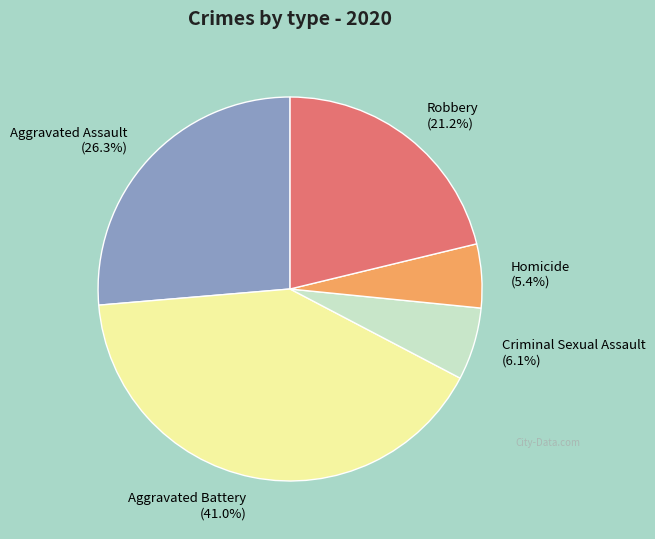

Rank the categories by value from lowest to highest.

Homicide, Criminal Sexual Assault, Robbery, Aggravated Assault, Aggravated Battery